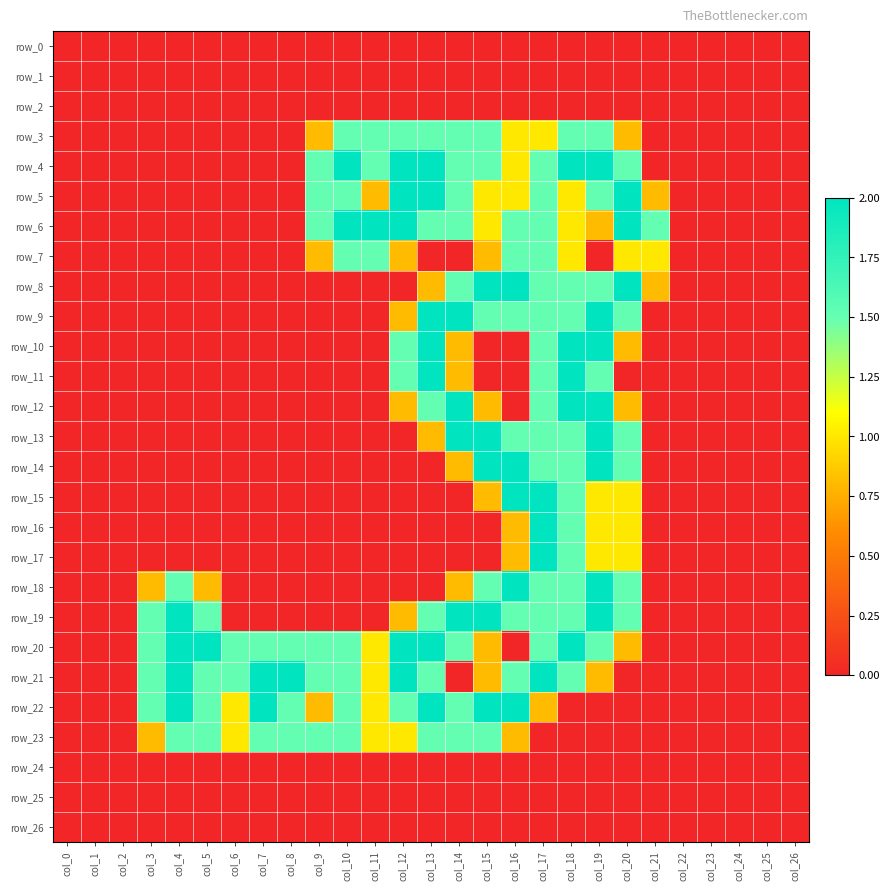

What is the average value of the row_5 series?

0.7